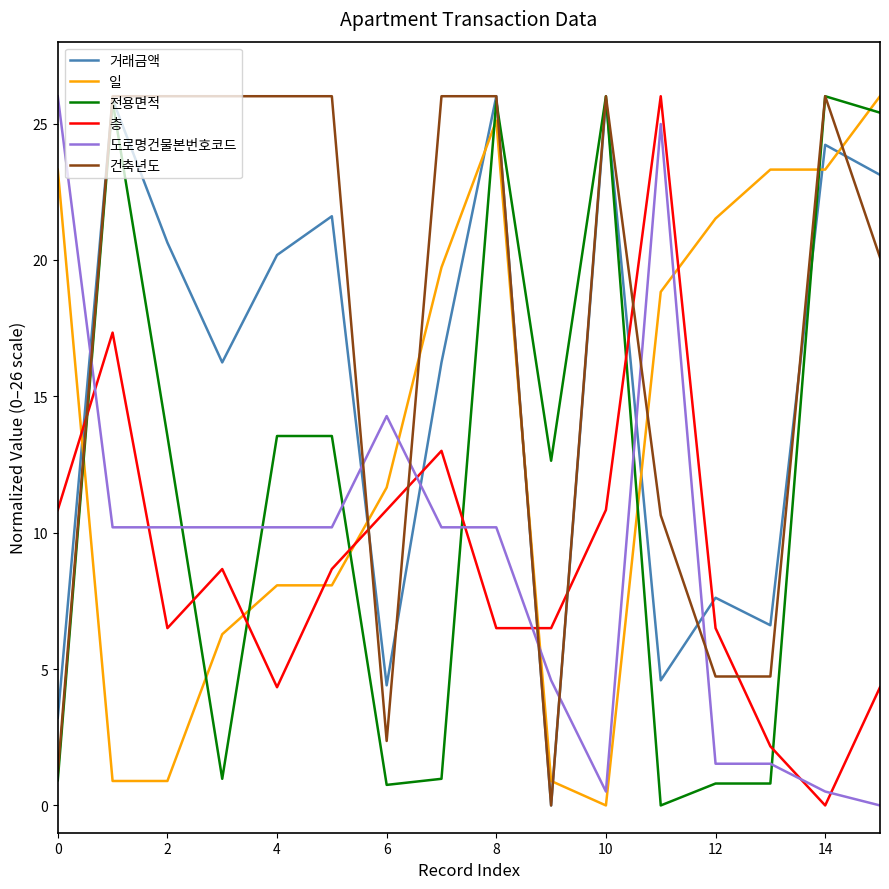

Which series has the largest total across all categories?

건축년도